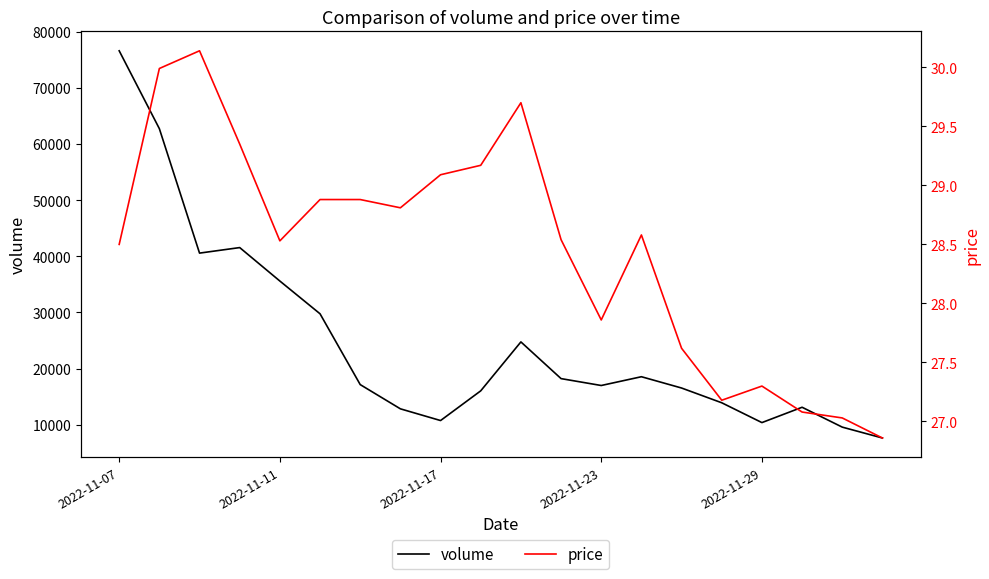

List the series in order of their overall mean, highest first.

volume, price